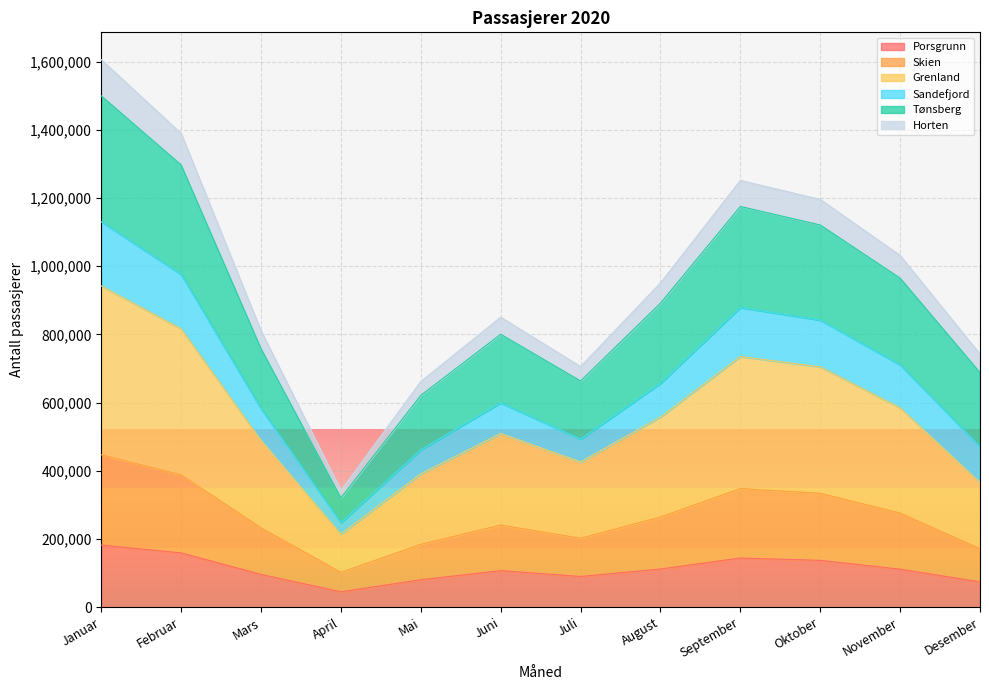

What is the minimum value for Porsgrunn?

45324